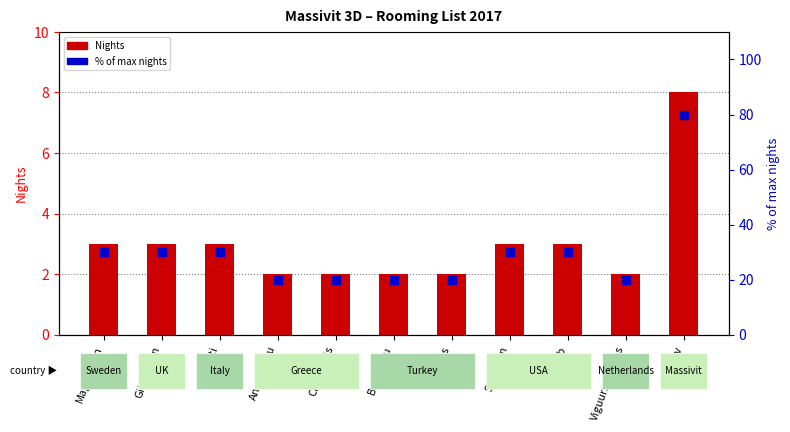

At how many categories does at least one series exceed 61?

1